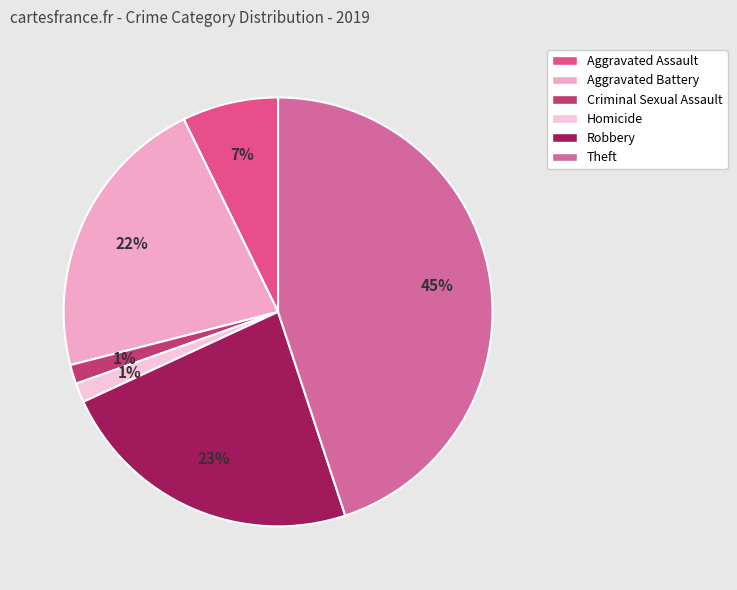

Between Aggravated Battery and Robbery, which is larger?

Robbery